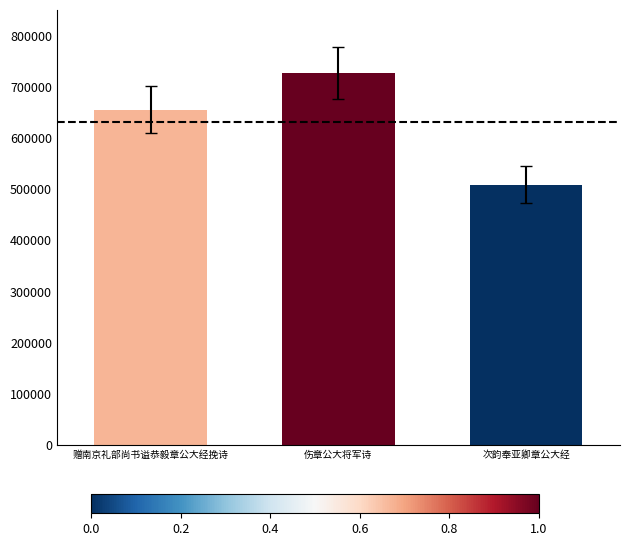

What is the ratio of the value at 次韵奉亚卿章公大经 to the value at 赠南京礼部尚书谥恭毅章公大经挽诗?

0.8